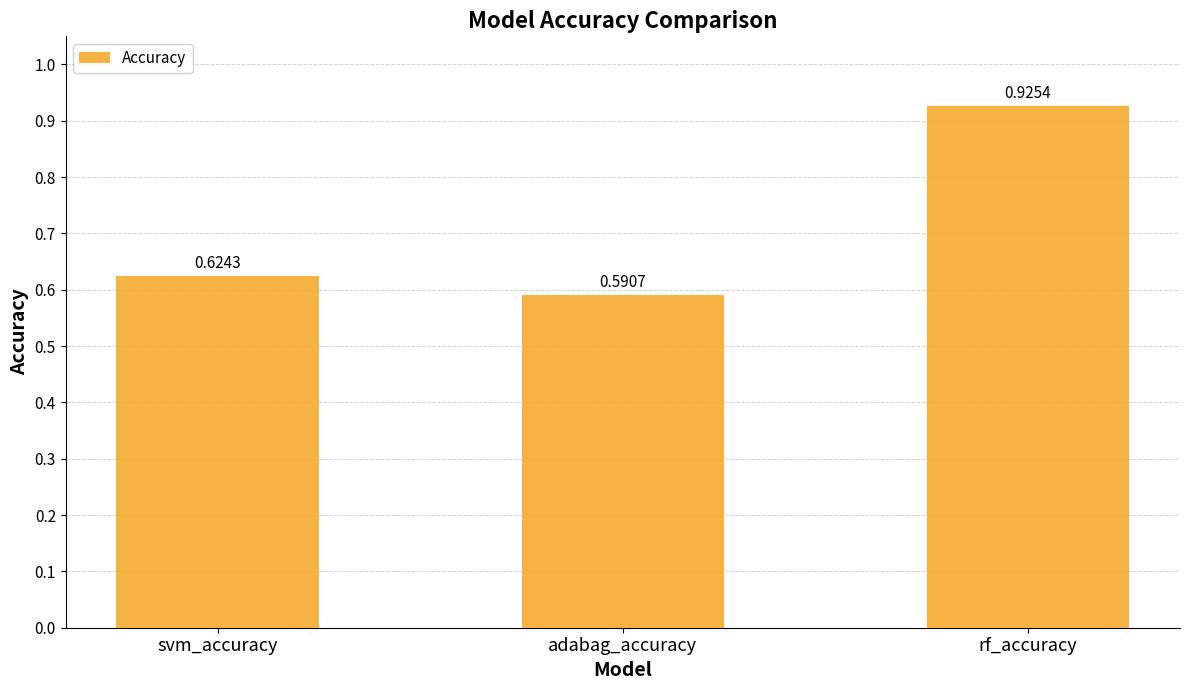

Count the values in the range 0 to 1.

3